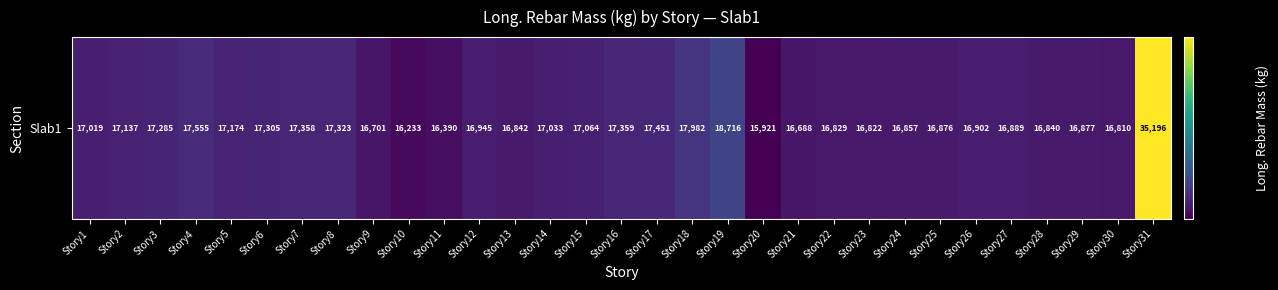

What is the greatest value displayed?

35196.1